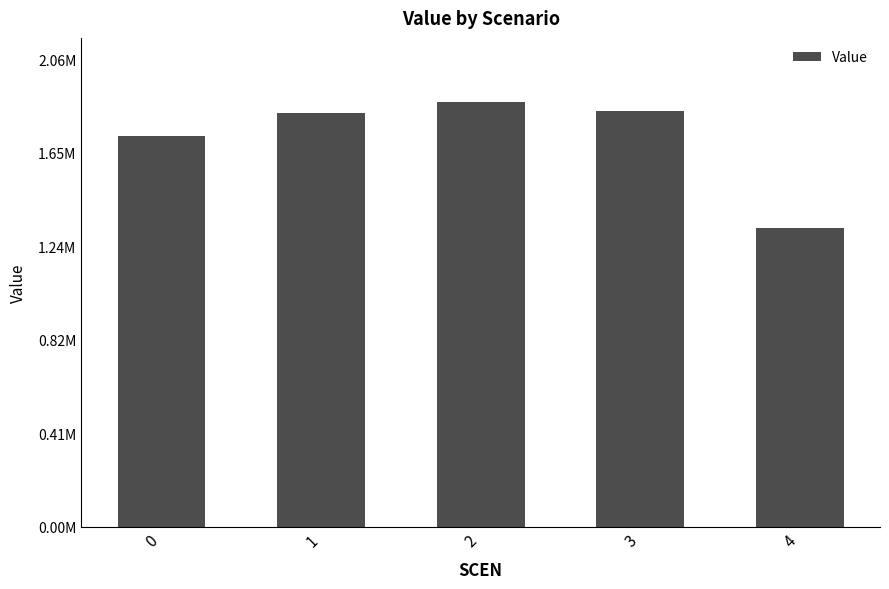

Read the value at 3.

1831480.9